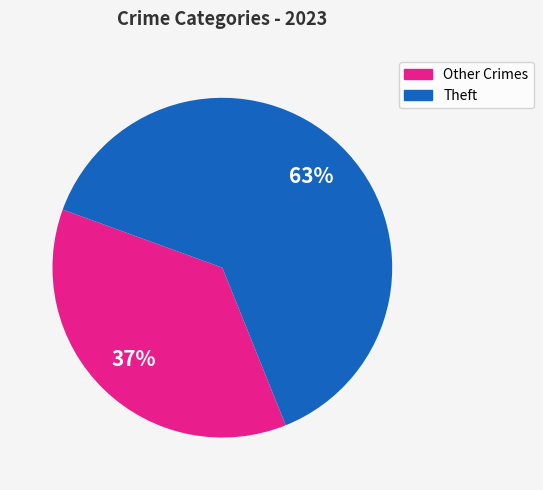

Does any single category account for the majority?

Yes